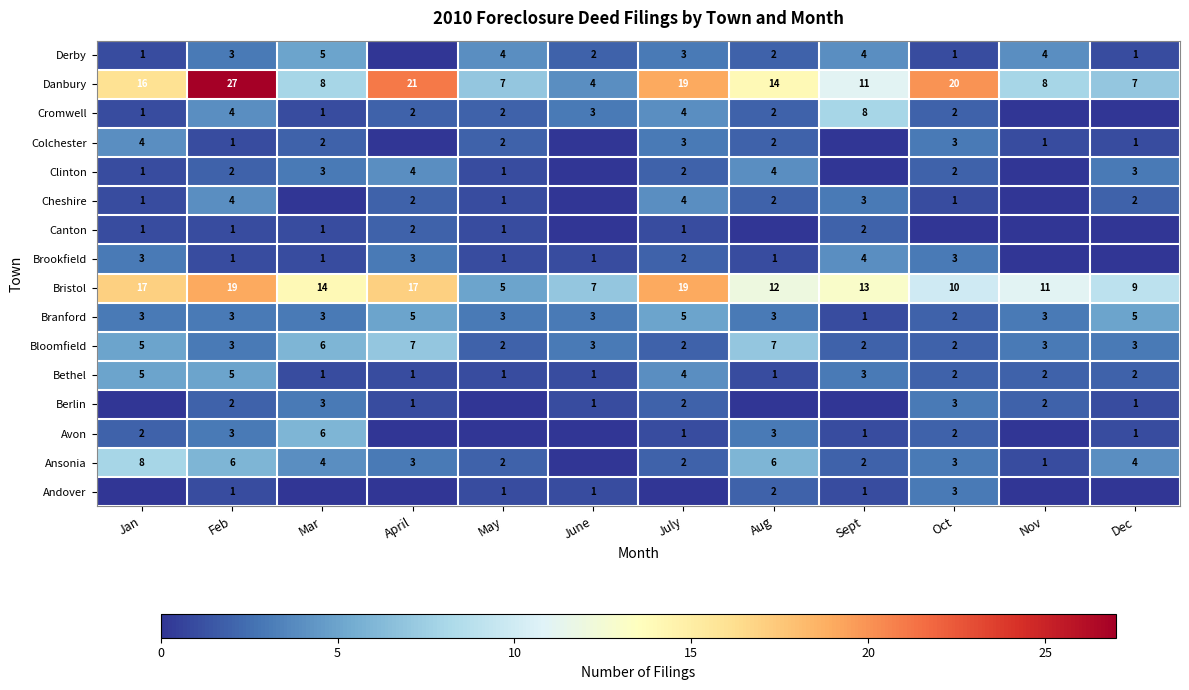

The value of Canton at April is 2. True or false?

True